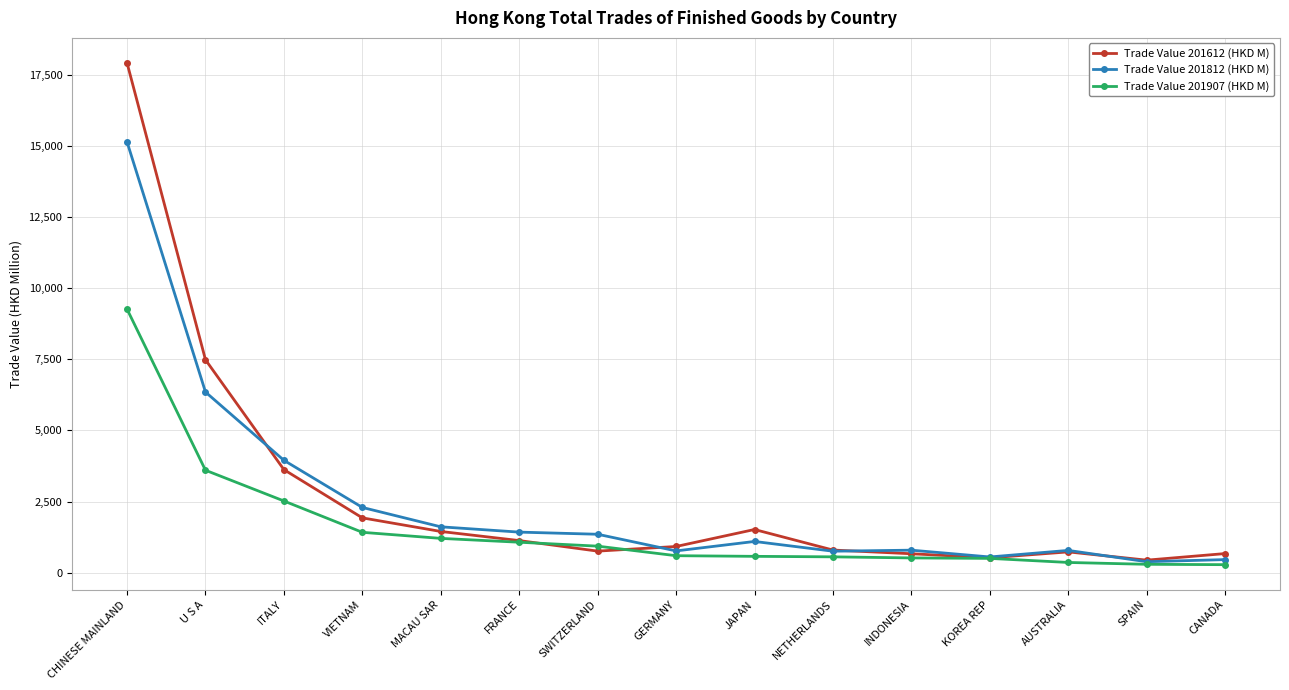

What is the lowest value of the Trade Value 201907 (HKD M) series?

280.2